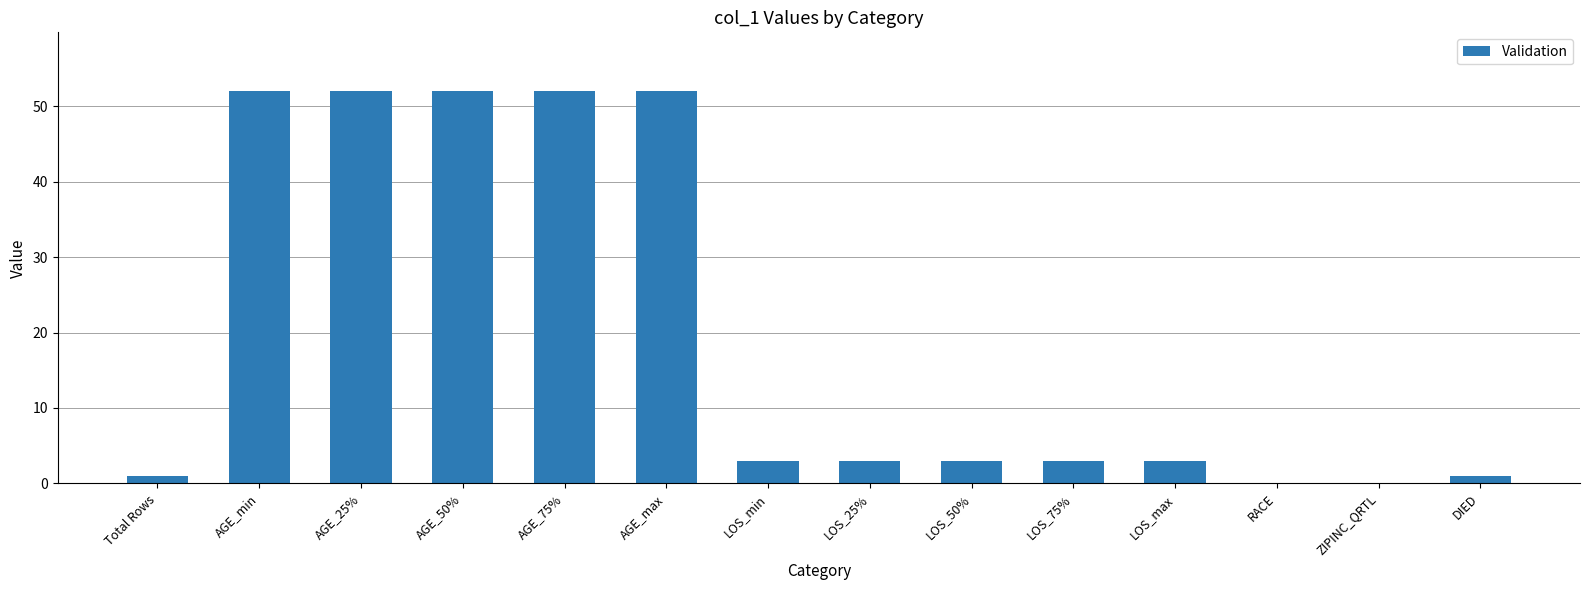

What is the change in value from AGE_75% to RACE?

-52